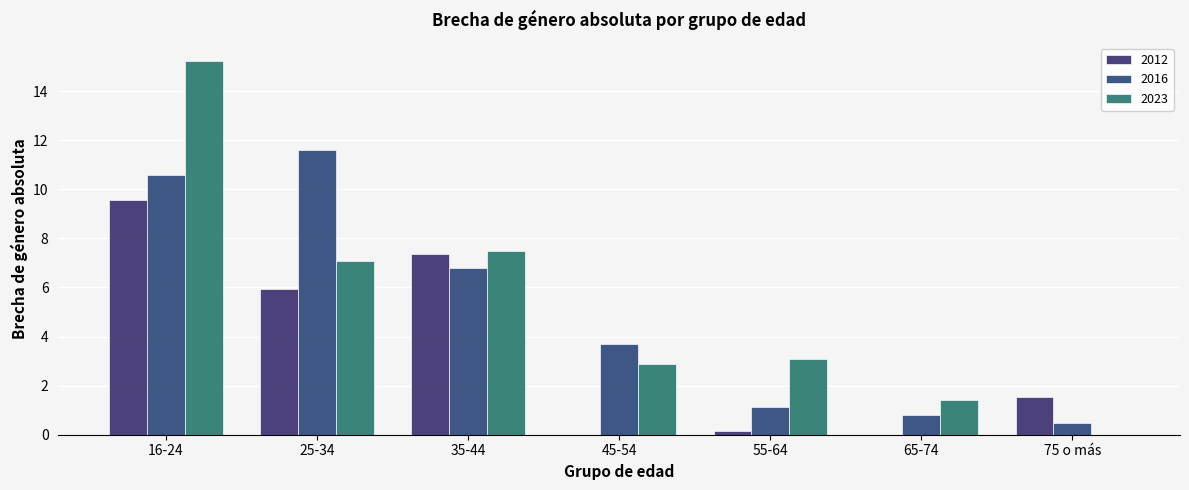

What are all the series names shown in the legend?

2012, 2016, 2023